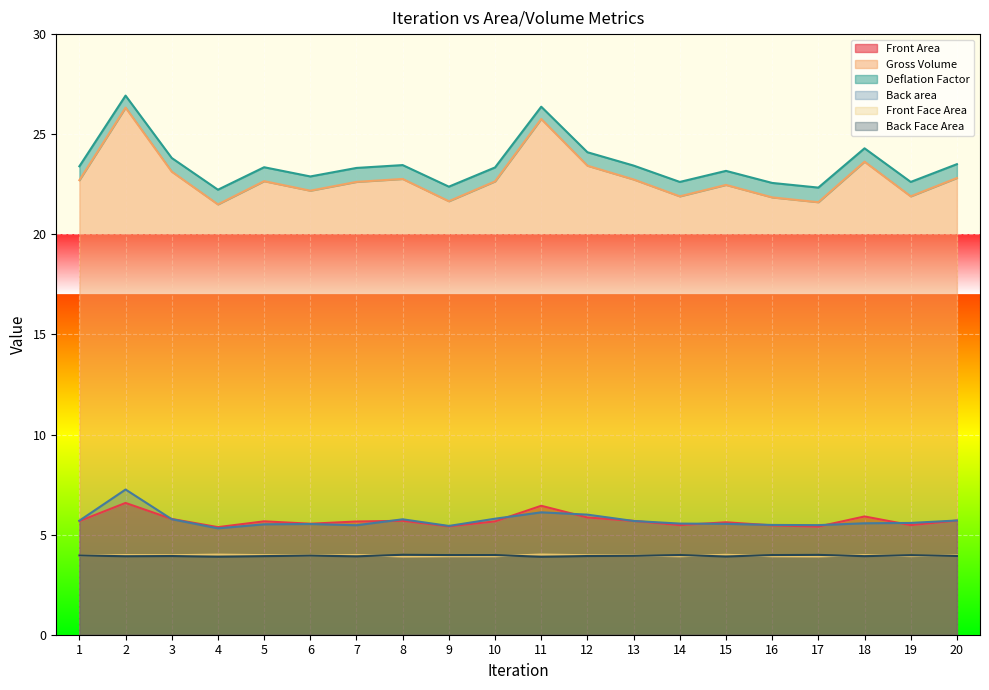

What is the maximum value for Gross Volume?

26.3